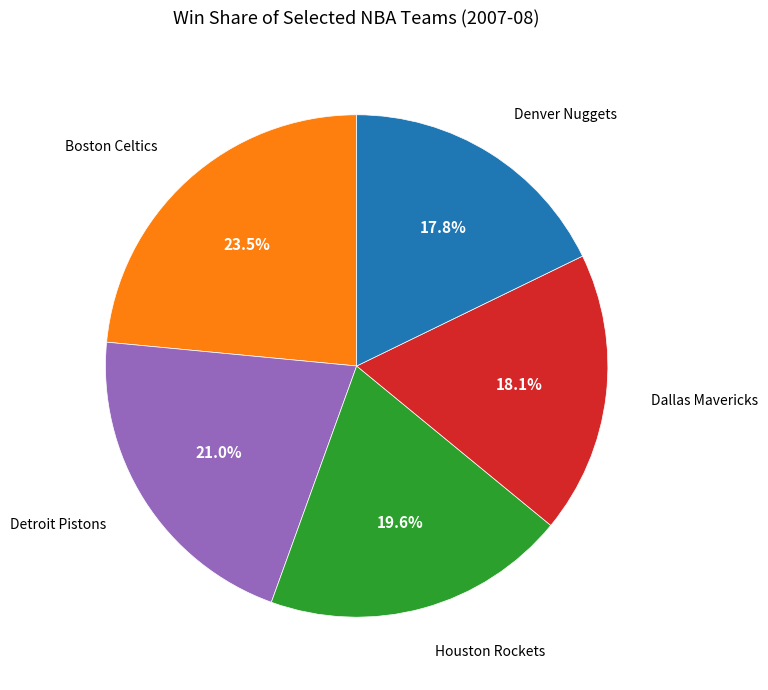

Is the sum of Detroit Pistons and Boston Celtics greater than half?

No